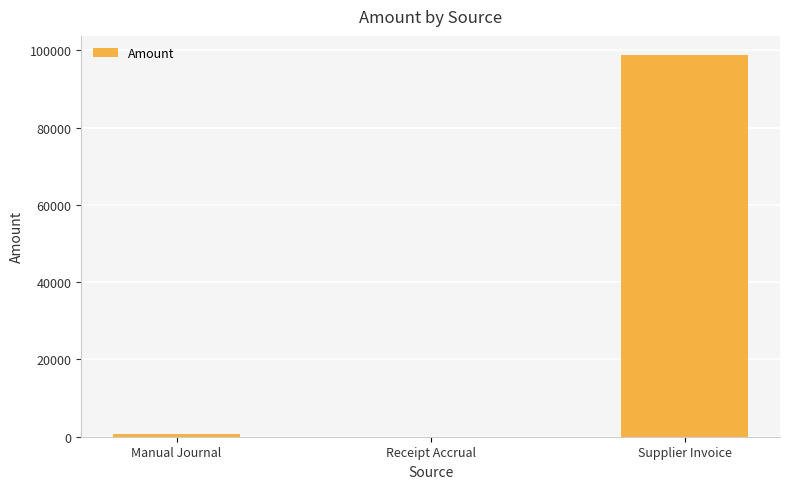

Where is the data nearest to the value 49410?

Manual Journal